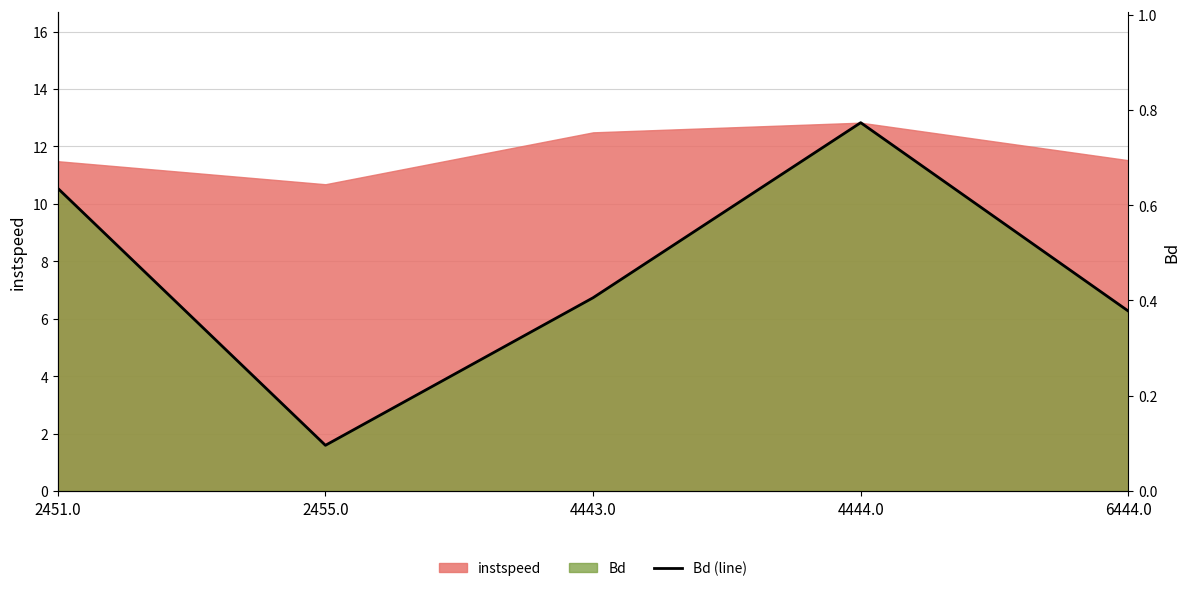

What is the average value?

0.5